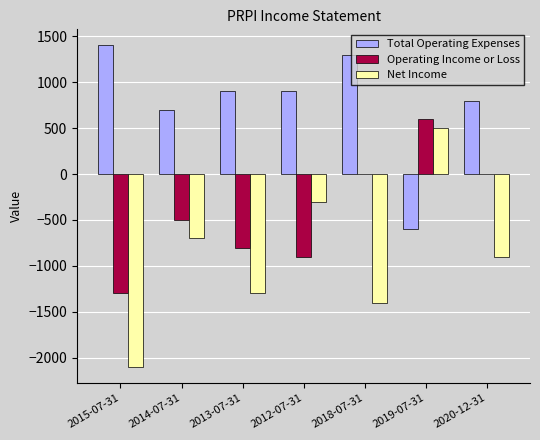

Which series has the largest range (max minus min)?

Net Income